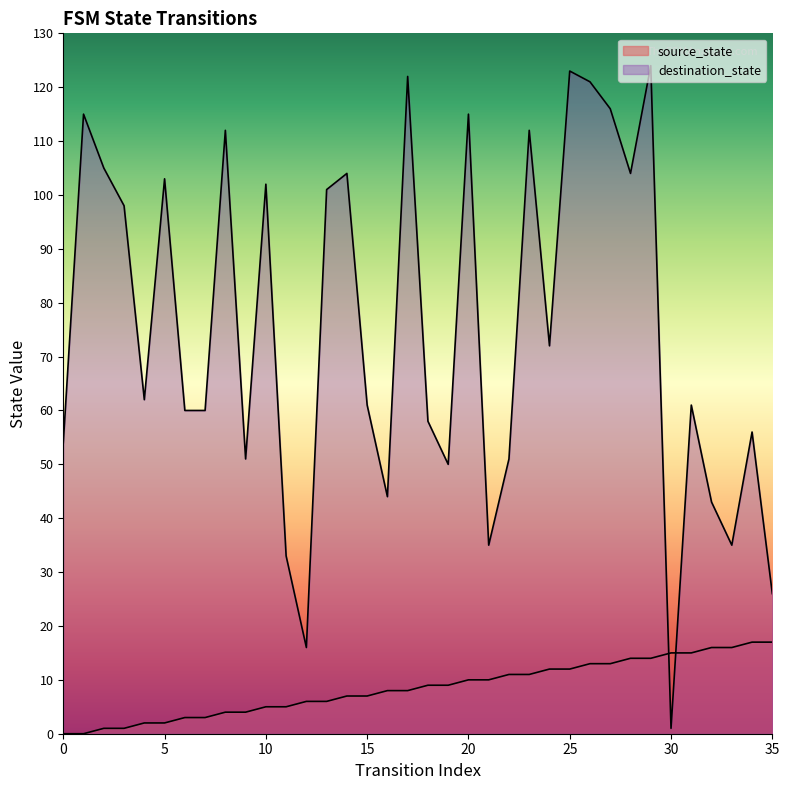

Between which two adjacent categories do destination_state and source_state first intersect?

29 and 30